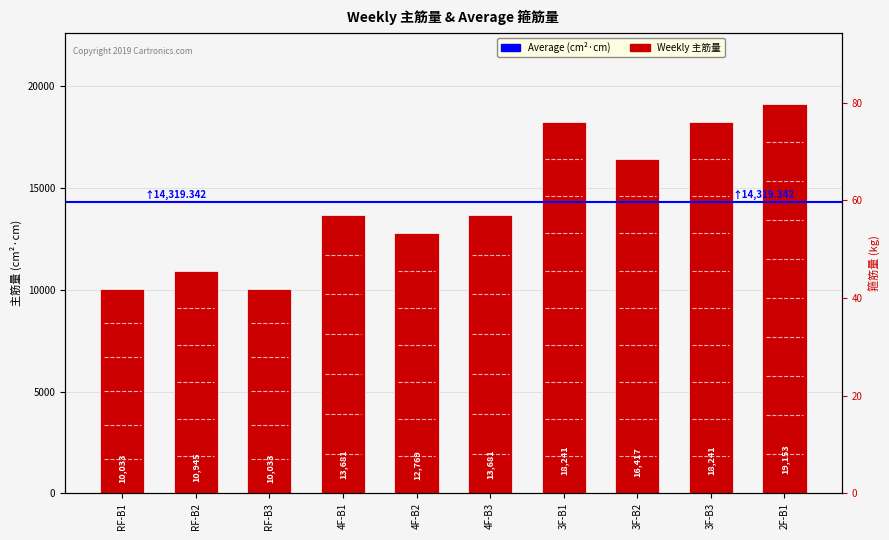

Reading right to left, extract all data points from this chart.

19153.3	18241.2	16417.1	18241.2	13680.9	12768.8	13680.9	10032.7	10944.7	10032.7